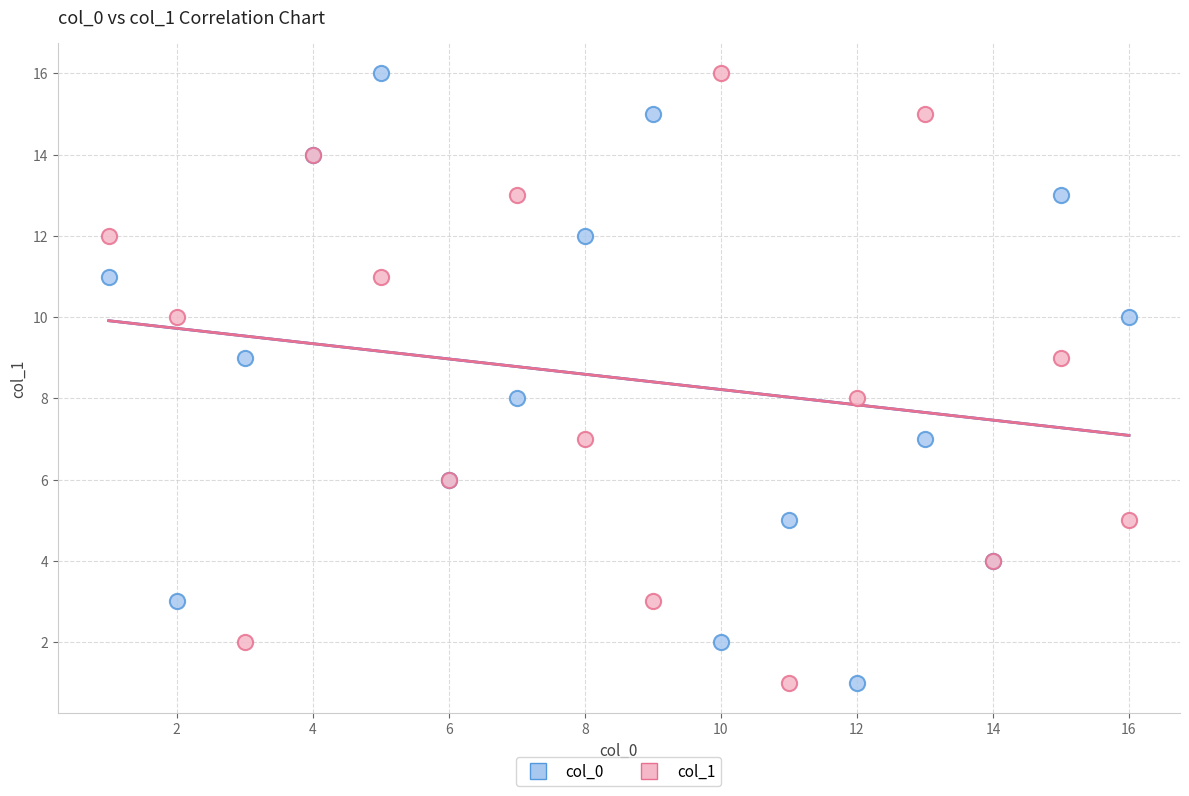

What are all the series names shown in the legend?

col_0, col_1